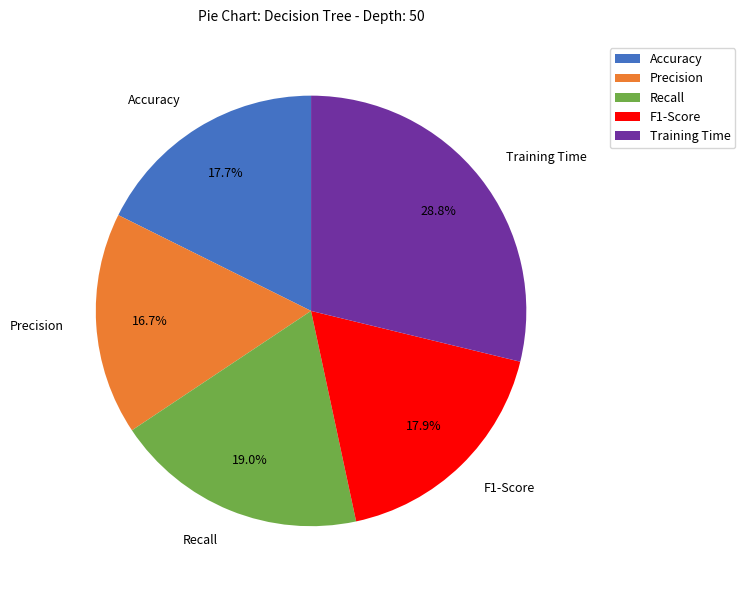

Which category has the smallest portion of the pie?

Precision